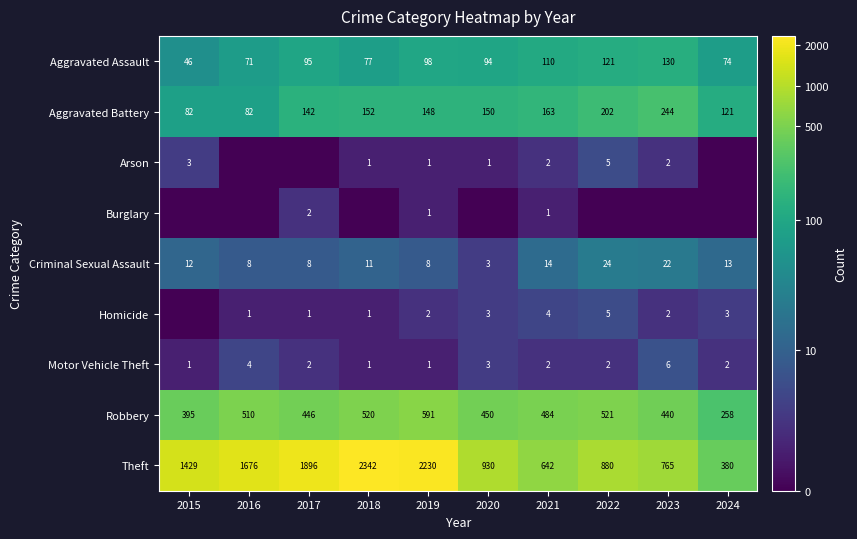

How many distinct data groups are displayed?

9